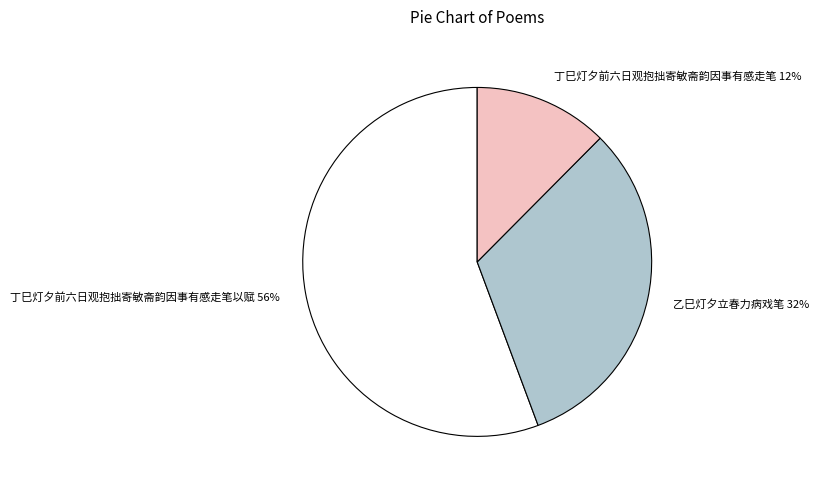

How many segments does this pie chart have?

3